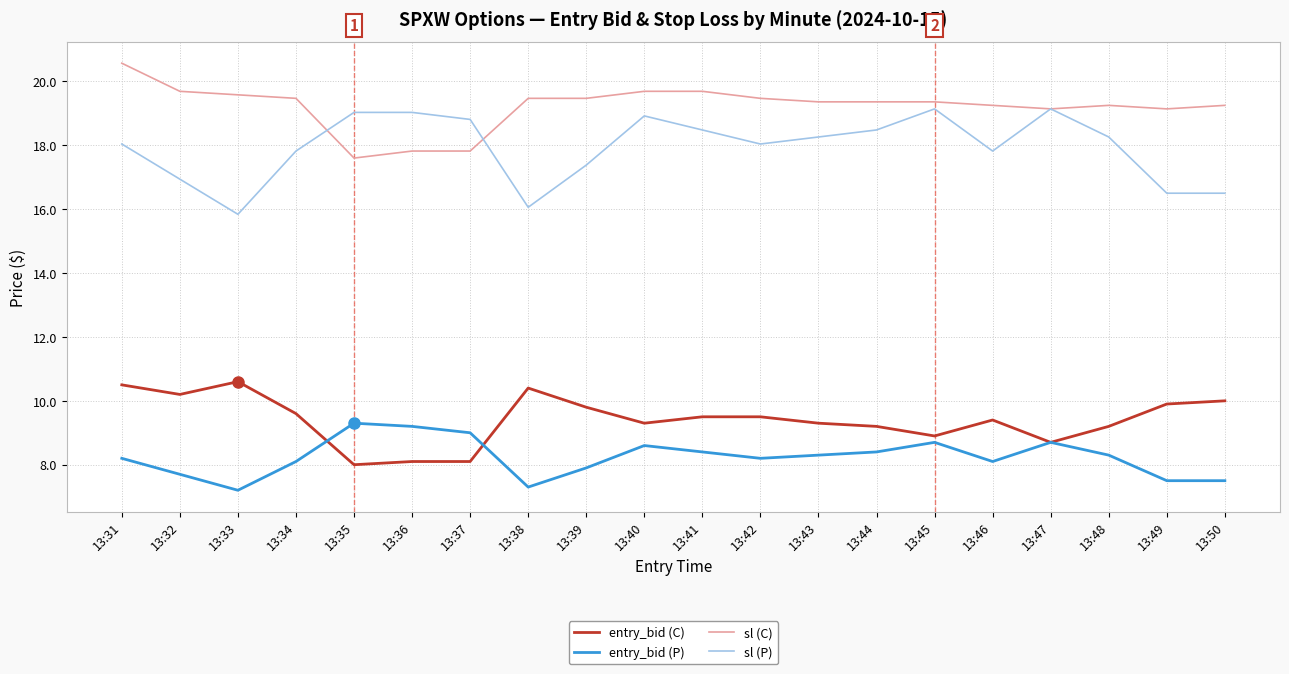

What is the total value across all series at 13:31?

57.3